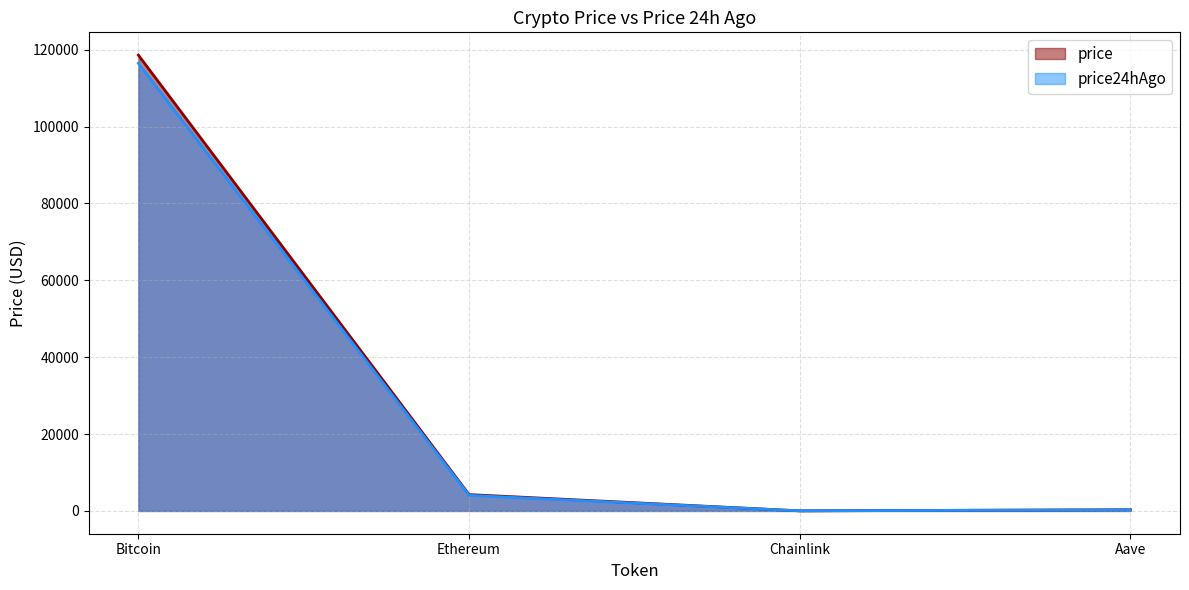

What is the average value of the price24hAgo series?

30209.5